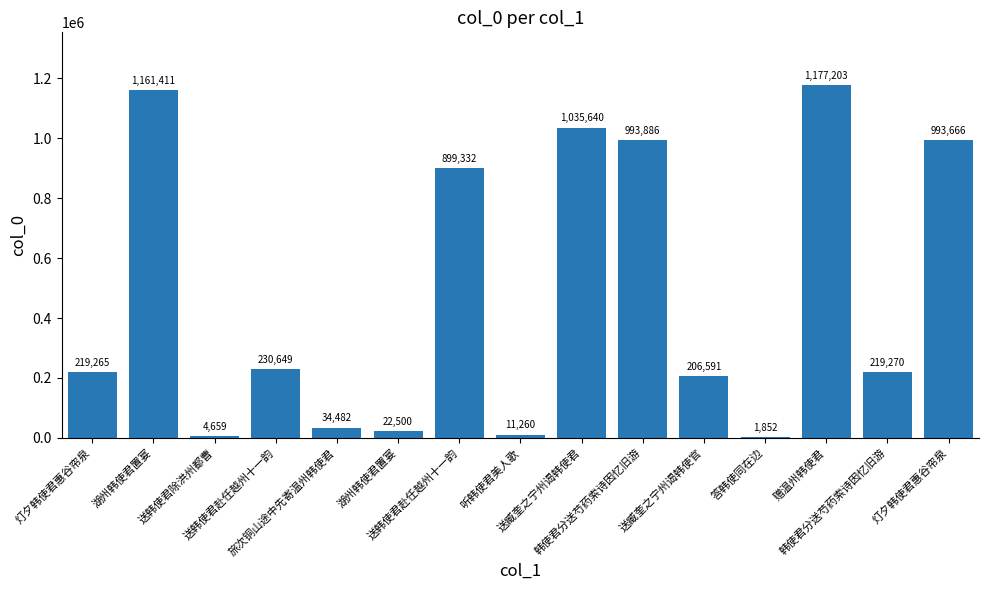

Count the number of data series in this chart.

1